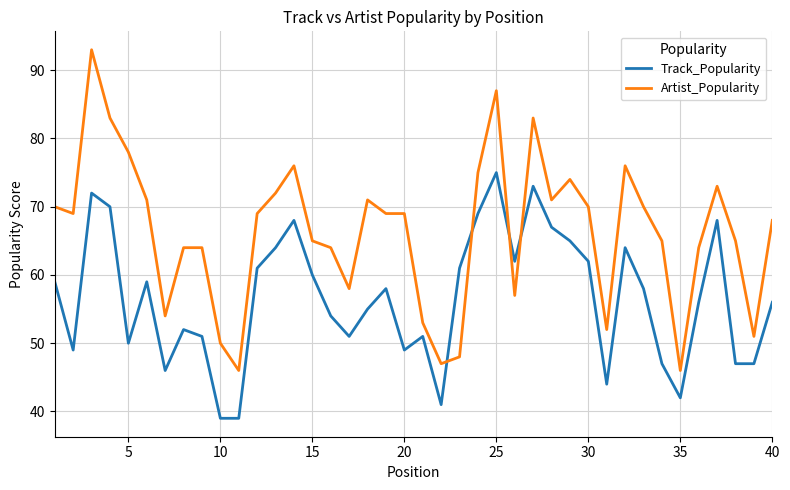

True or false: Track_Popularity has more than 1 points higher than both neighbors.

True